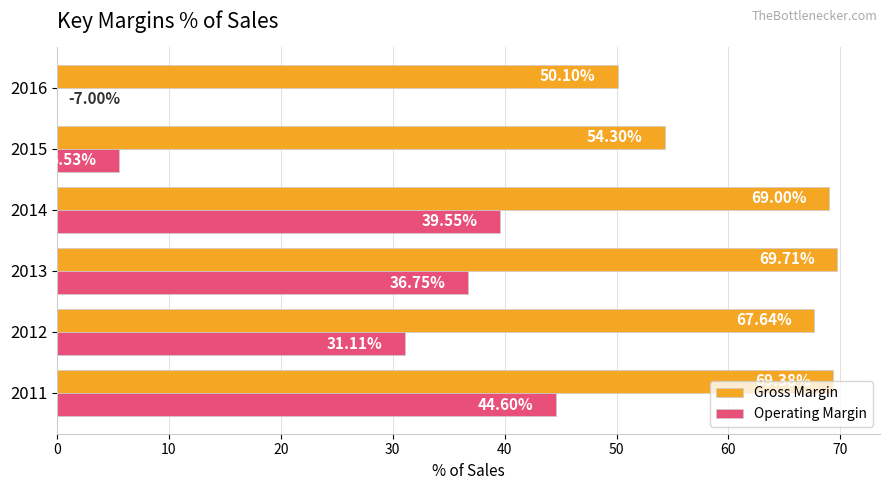

How many series are shown in this chart?

2